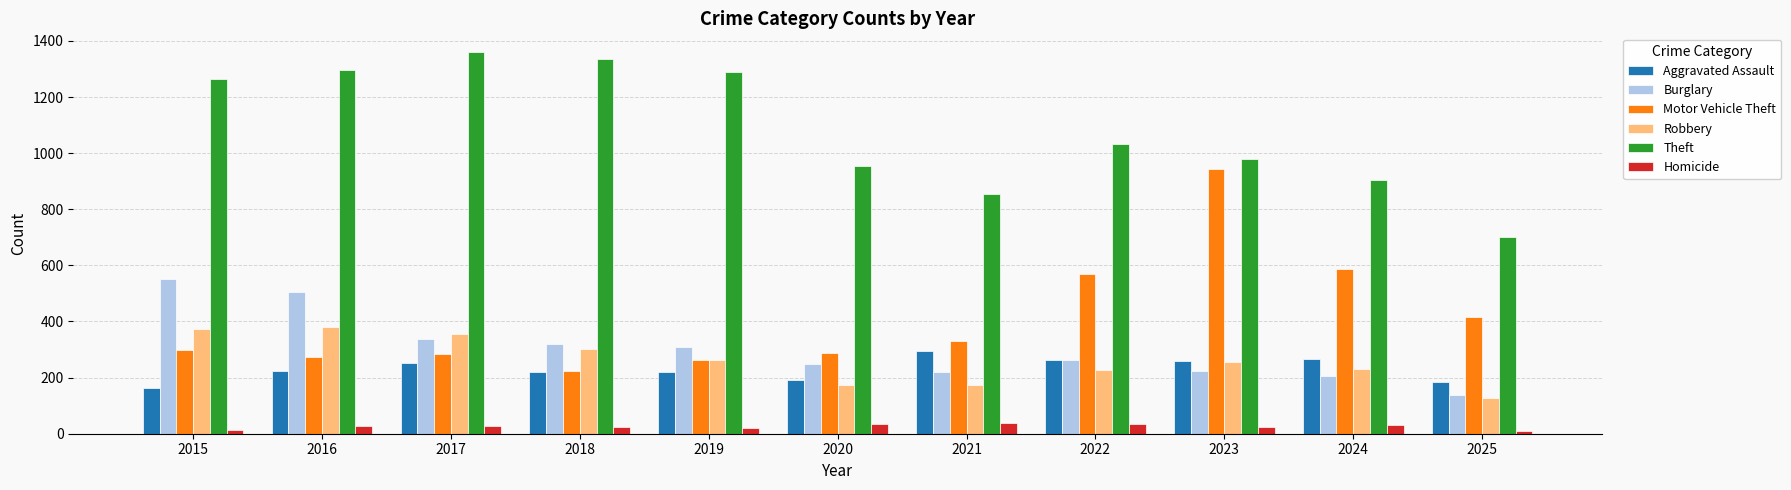

What is the difference between the Homicide values at 2024 and 2018?

7